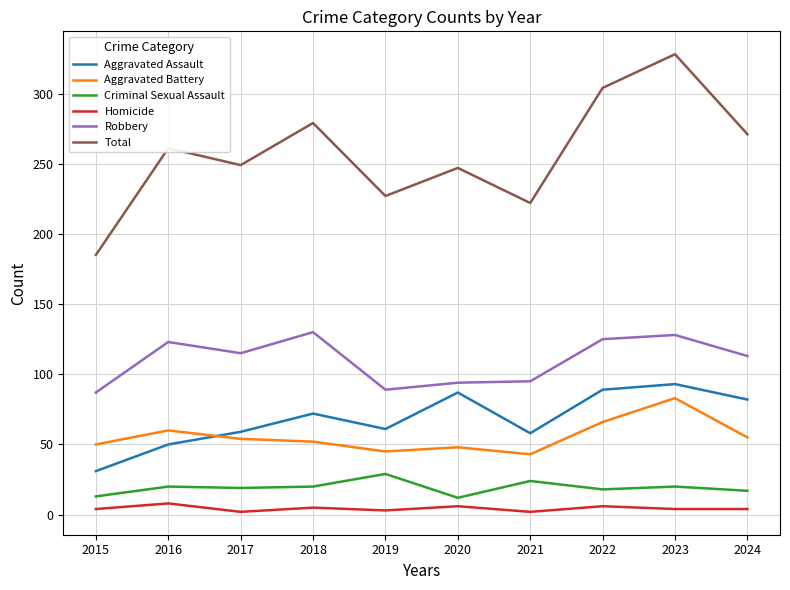

Which series has the widest spread of values?

Total